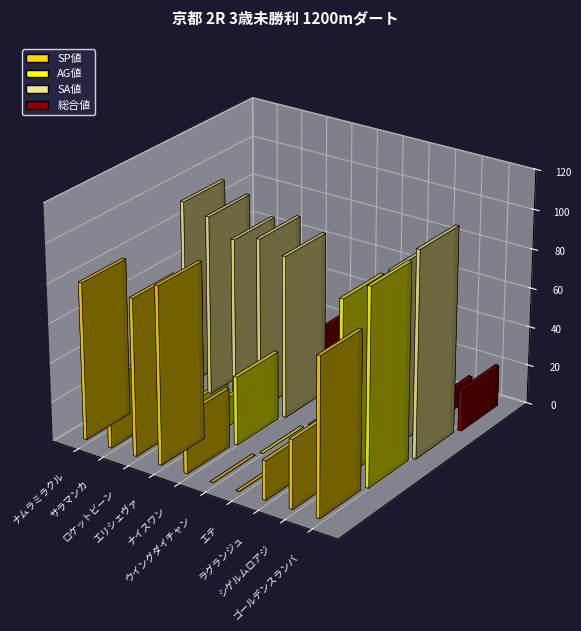

True or false: 総合値 has a value of 39 at ロケットビーン.

True